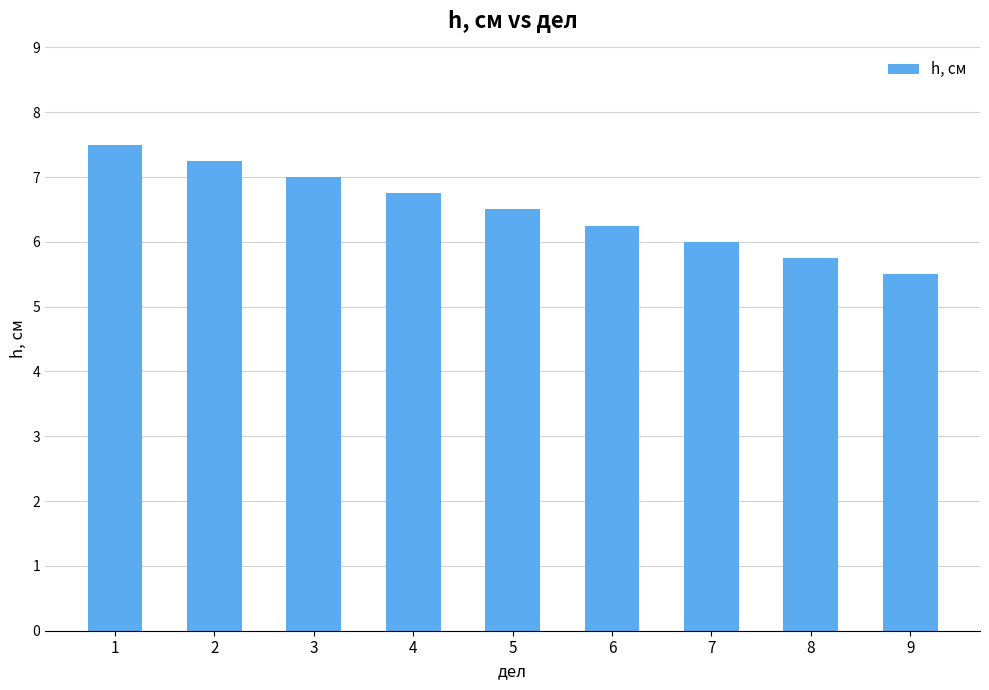

What is the value of the 3rd bar from the left?

7.0